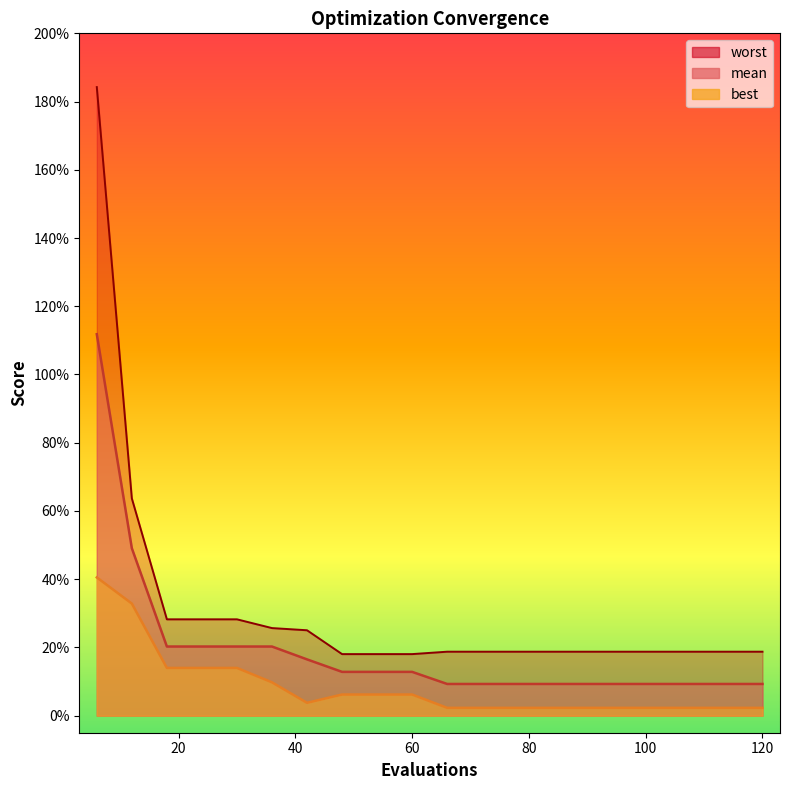

Which series has the largest range (max minus min)?

worst